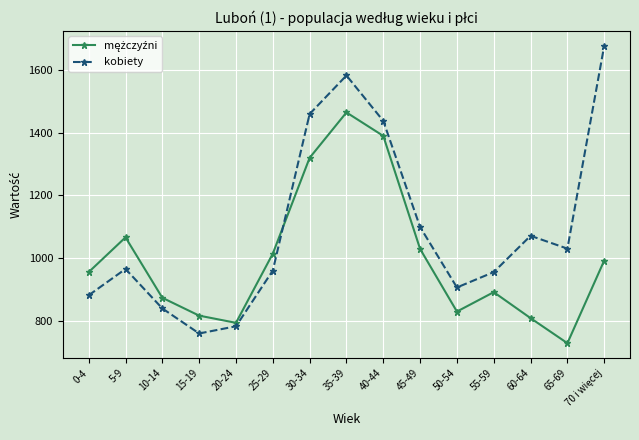

What is the sum of all kobiety values?

16406